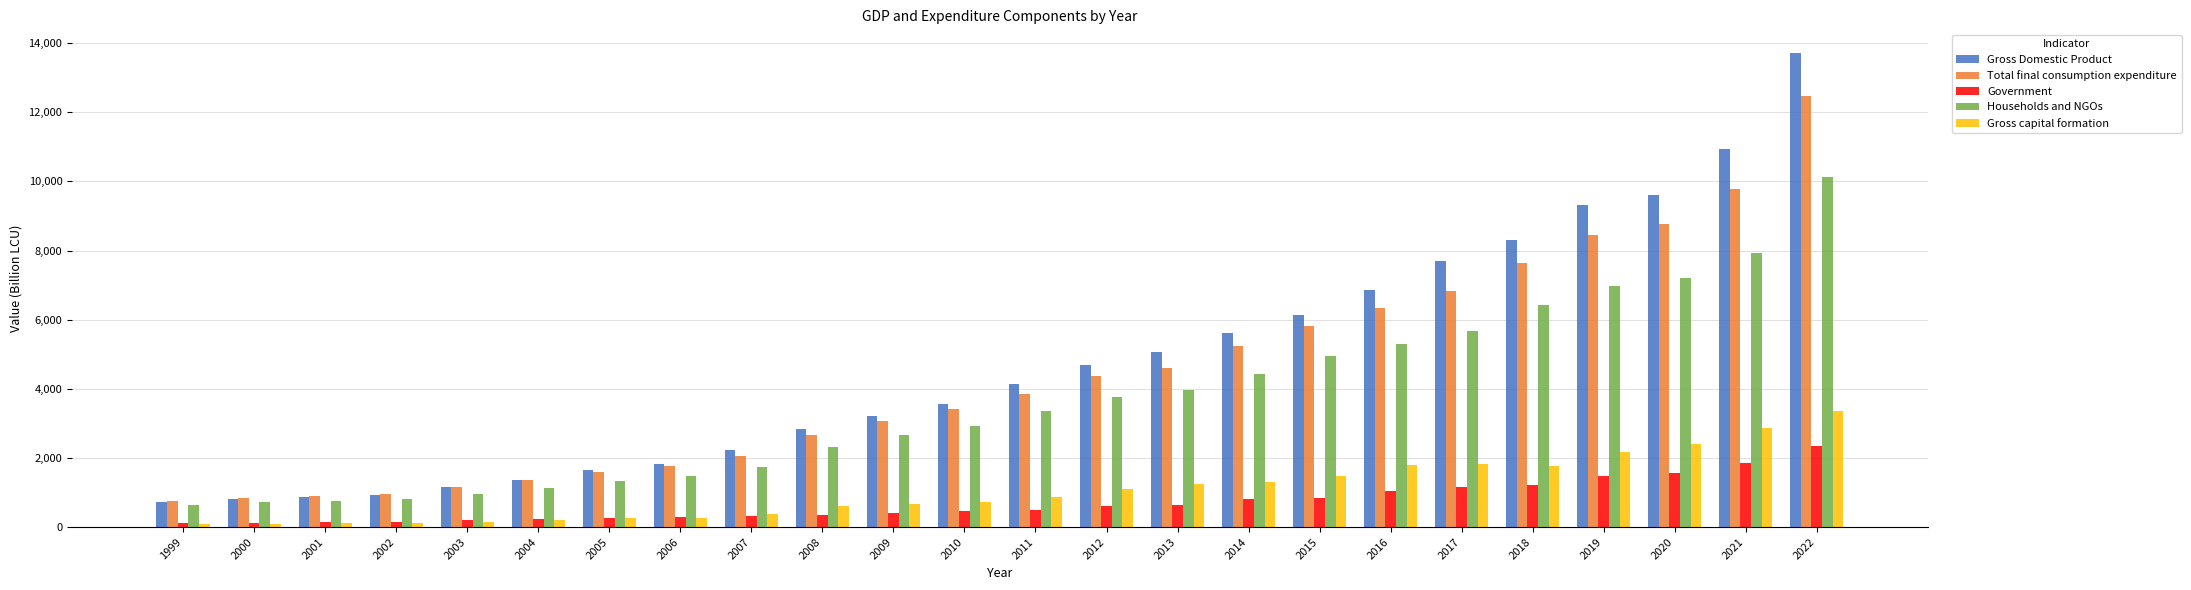

What is the difference between the maximum and second lowest values in the Households and NGOs series?

9421